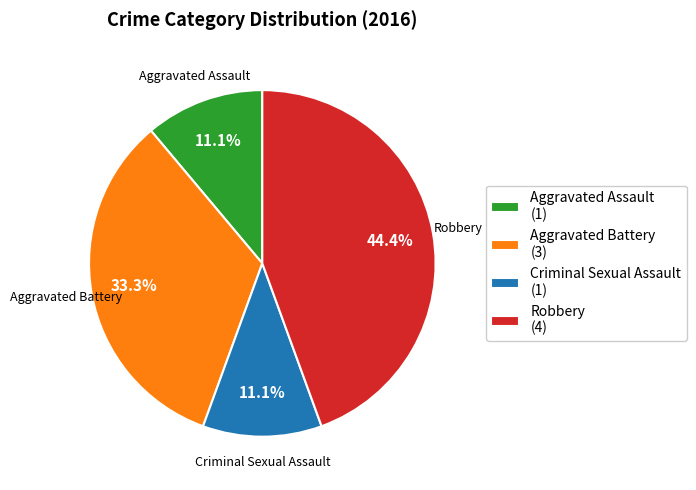

Combined, what portion of the pie is Aggravated Battery and Robbery?

77.8%